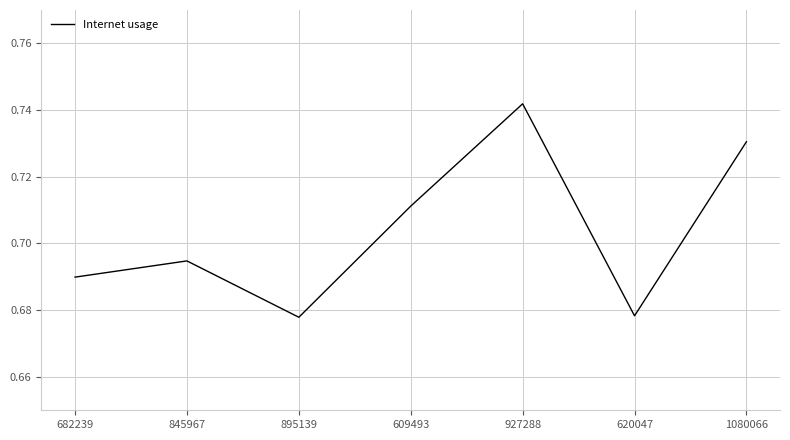

Count the number of data series in this chart.

1